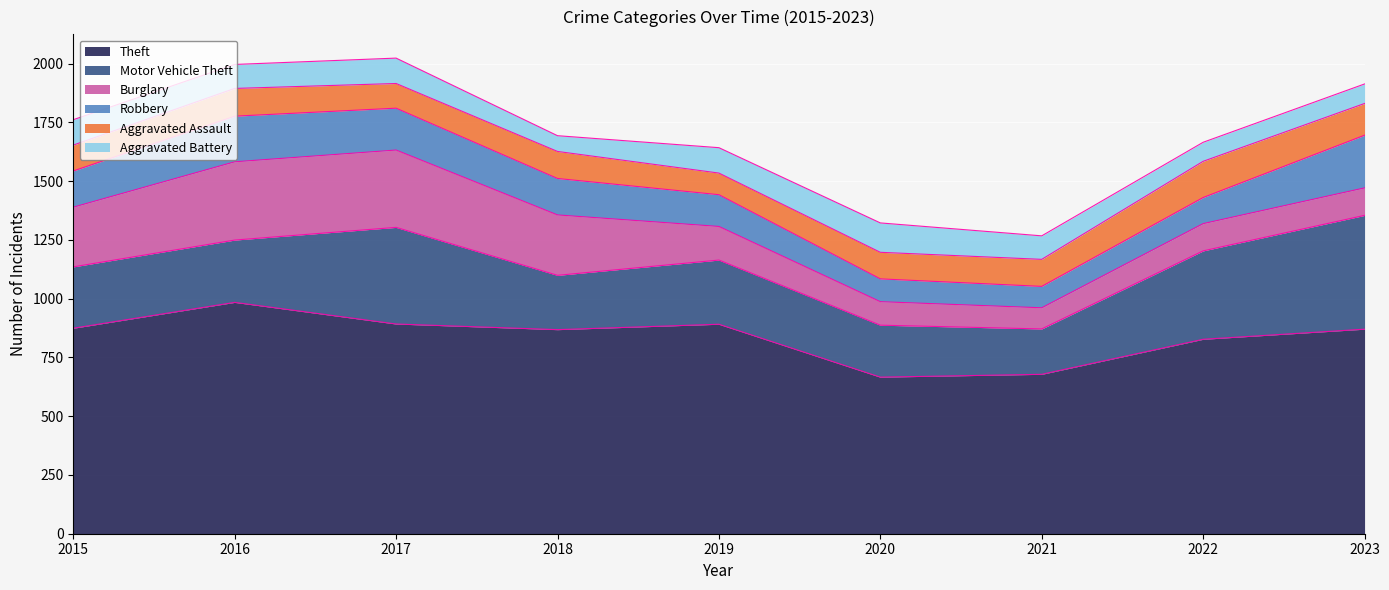

Reading left to right, list all the values displayed in this chart.

Theft: 874	984	892	868	891	666	678	827	870
Motor Vehicle Theft: 261	265	411	231	273	221	193	376	484
Burglary: 254	333	329	257	143	100	90	116	117
Robbery: 154	194	178	155	135	97	91	111	224
Aggravated Assault: 110	118	105	115	92	113	115	154	135
Aggravated Battery: 108	102	108	67	108	125	100	81	83